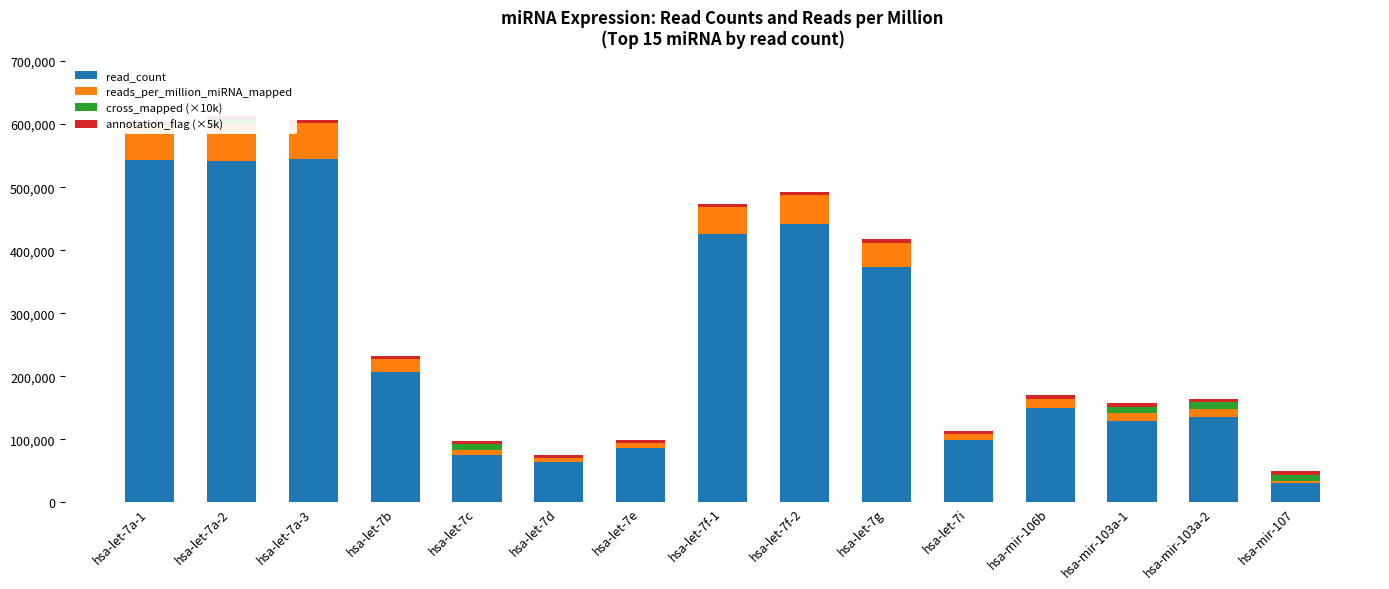

What is the spread (max minus min) of values at hsa-let-7a-1?

542692.0